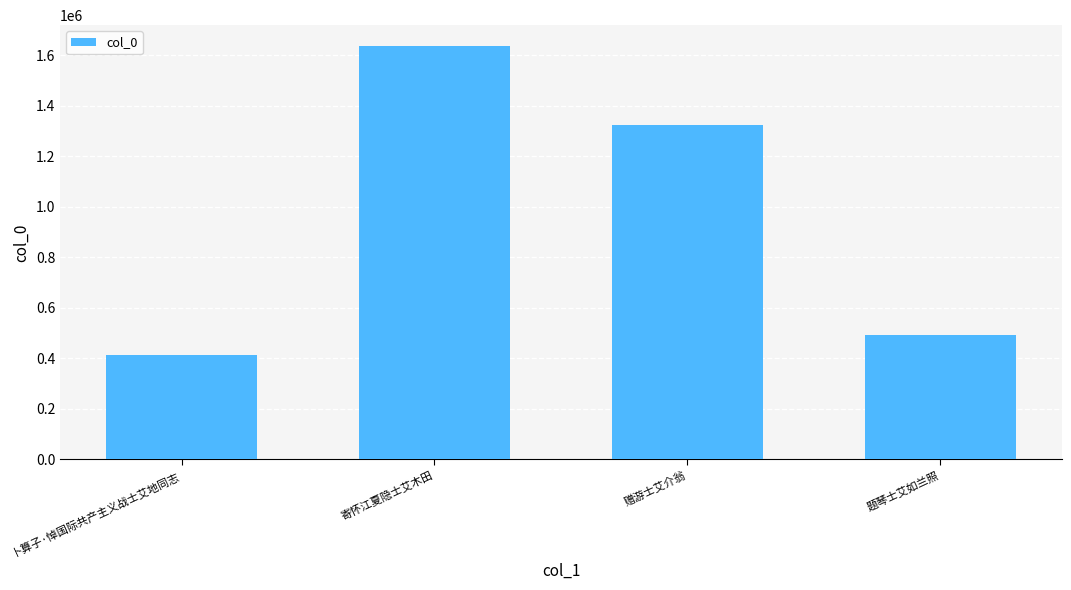

What is the label of the 1st bar from the left?

卜算子·悼国际共产主义战士艾地同志